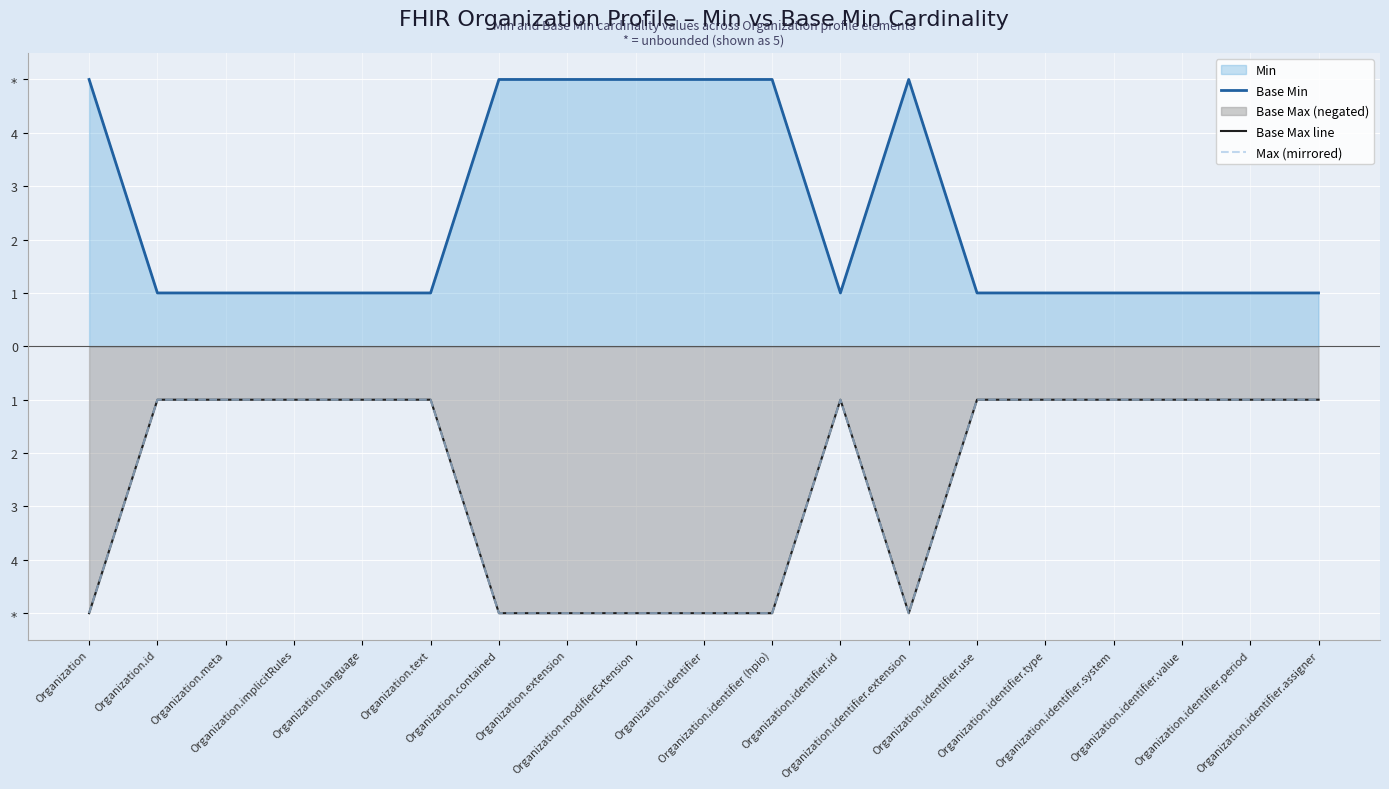

What is the label of the 17th point from the right?

Organization.meta